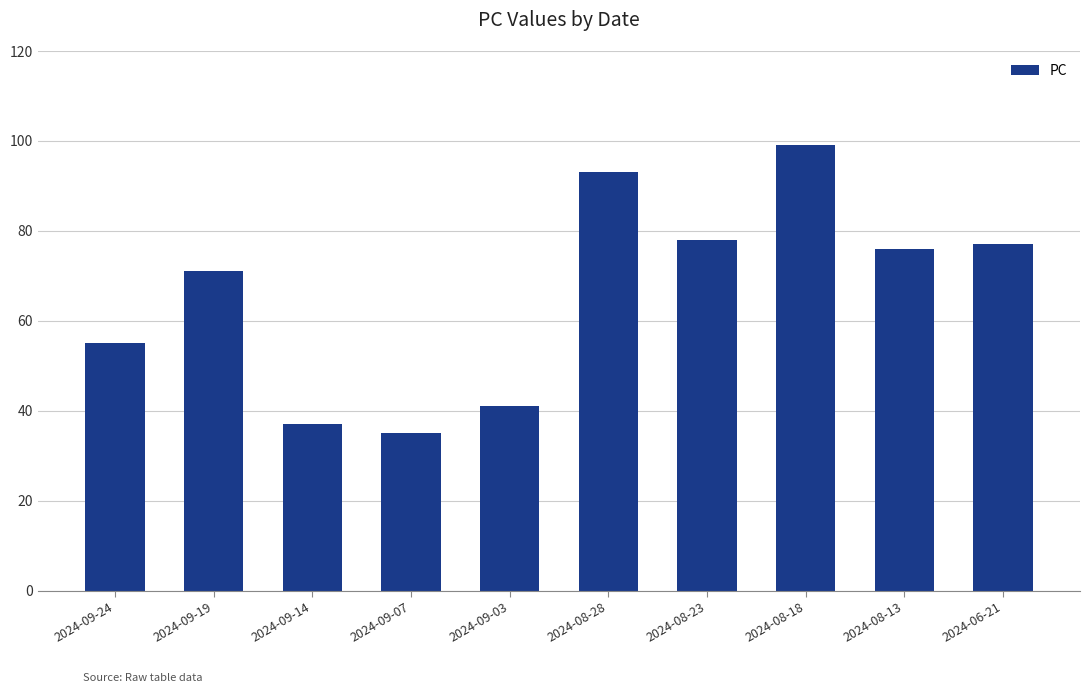

Is it true that the value at 2024-08-23 is 78?

True